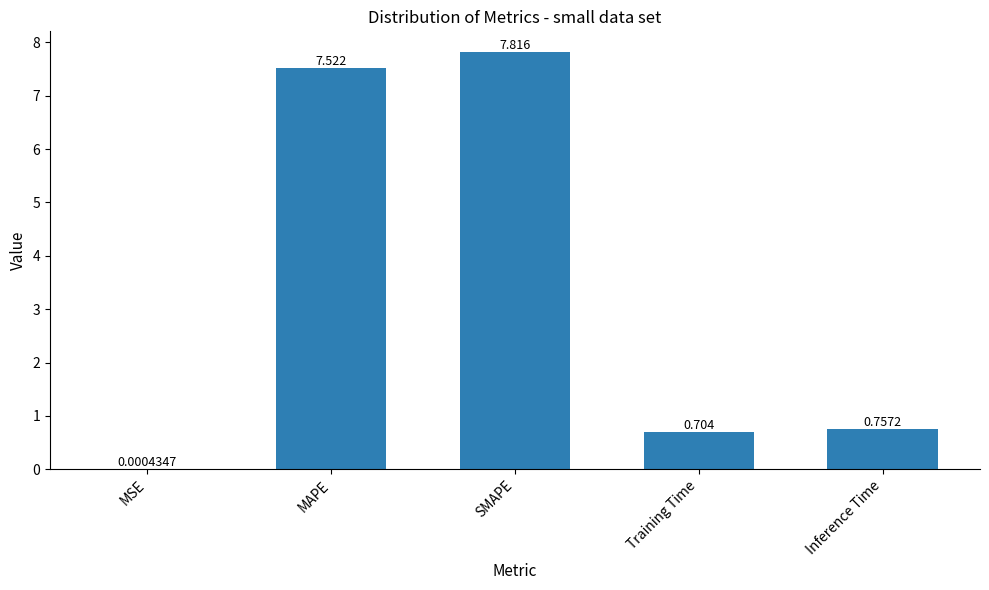

What is the maximum value shown in the chart?

7.8